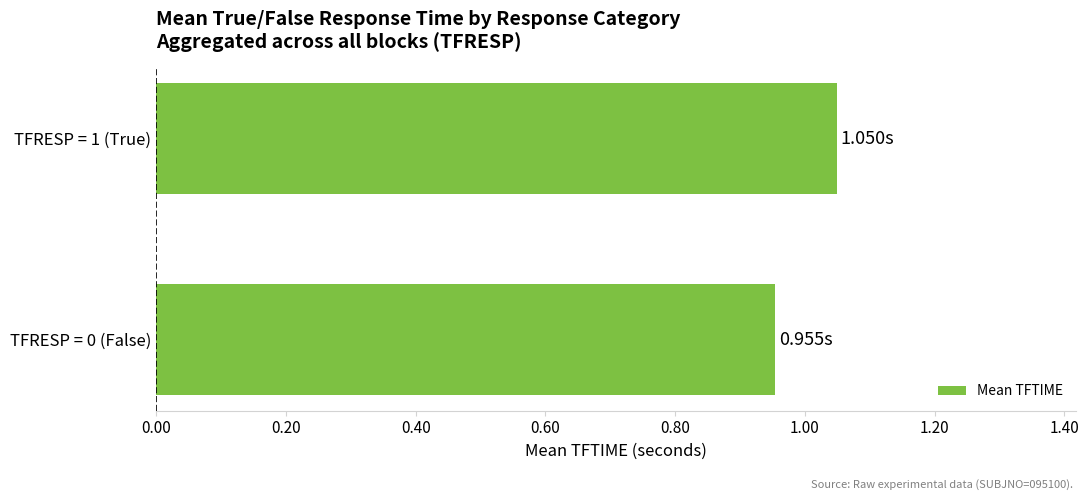

What is the sum of the values at TFRESP = 1 (True) and TFRESP = 0 (False)?

2.0